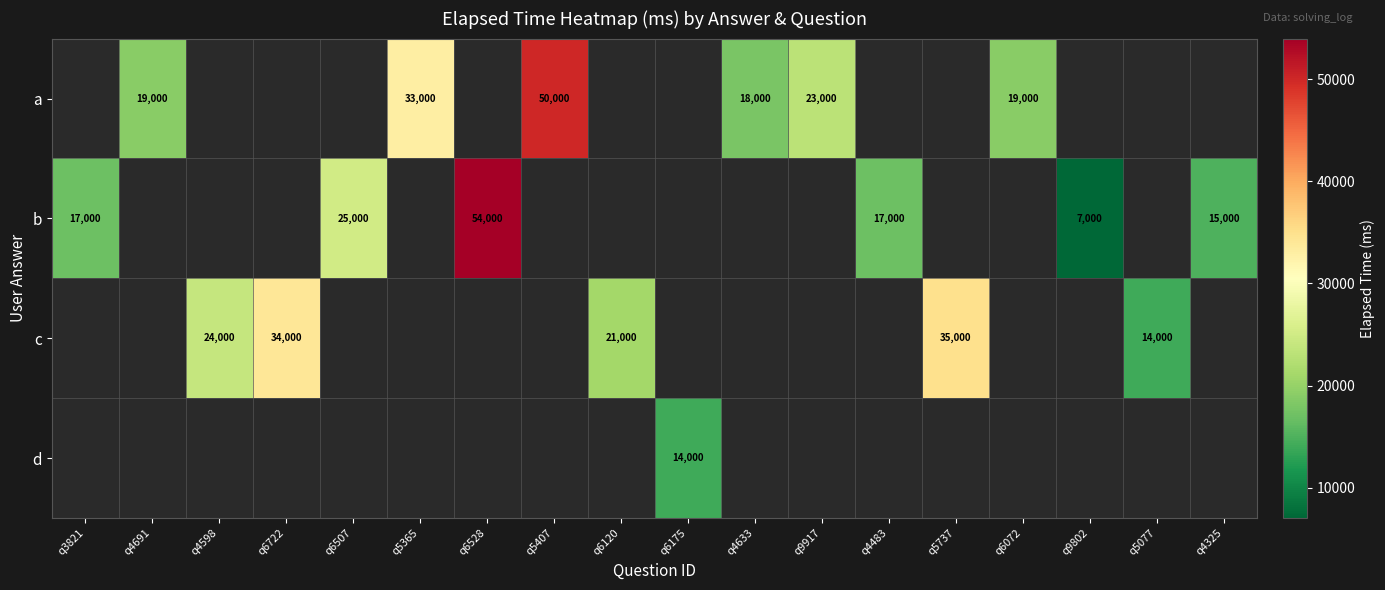

Is it true that b equals 4334 at q3821?

False